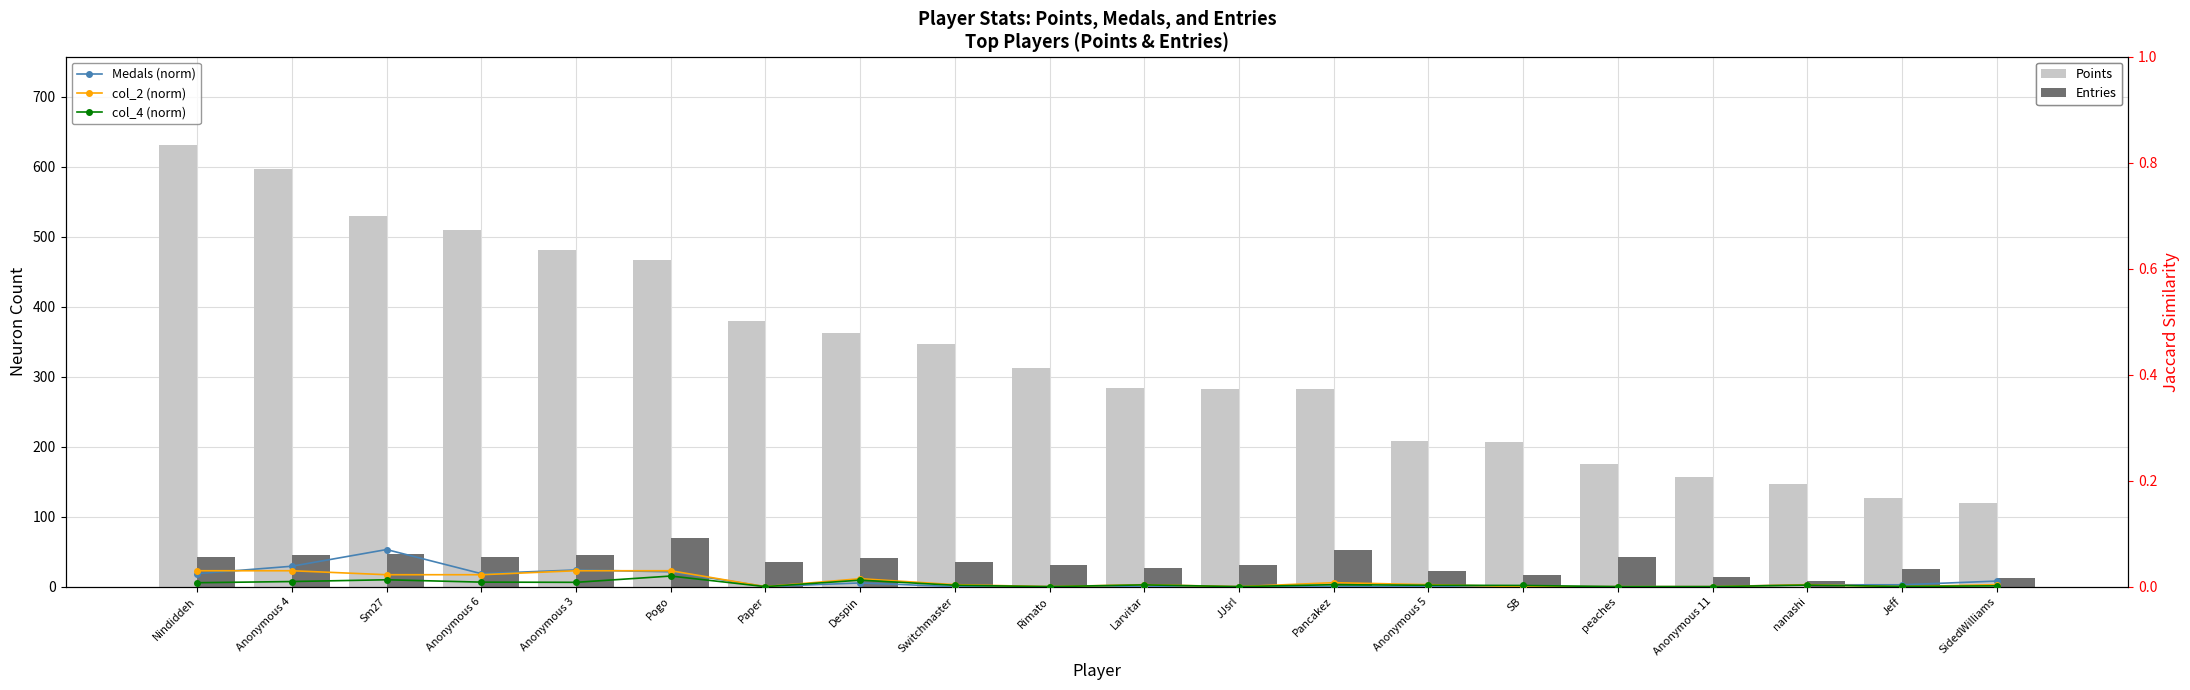

Reading right to left, transcribe all the data shown in this chart.

Points: SidedWilliams=120.0	Jeff=127.0	nanashi=146.0	Anonymous 11=156.0	peaches=175.0	SB=206.0	Anonymous 5=208.0	Pancakez=282.0	JJsrl=283.0	Larvitar=284.0	Rimato=313.0	Switchmaster=346.0	Despin=363.0	Paper=379.0	Pogo=466.0	Anonymous 3=481.0	Anonymous 6=510.0	Sm27=530.0	Anonymous 4=597.0	Nindiddeh=631.0
Entries: SidedWilliams=12.0	Jeff=25.0	nanashi=8.0	Anonymous 11=14.0	peaches=42.0	SB=17.0	Anonymous 5=23.0	Pancakez=52.0	JJsrl=31.0	Larvitar=26.0	Rimato=31.0	Switchmaster=35.0	Despin=41.0	Paper=35.0	Pogo=69.0	Anonymous 3=45.0	Anonymous 6=42.0	Sm27=47.0	Anonymous 4=45.0	Nindiddeh=42.0
Medals (norm): SidedWilliams=0.0	Jeff=0.0	nanashi=0.0	Anonymous 11=0.0	peaches=0.0	SB=0.0	Anonymous 5=0.0	Pancakez=0.0	JJsrl=0.0	Larvitar=0.0	Rimato=0.0	Switchmaster=0.0	Despin=0.0	Paper=0.0	Pogo=0.0	Anonymous 3=0.0	Anonymous 6=0.0	Sm27=0.1	Anonymous 4=0.0	Nindiddeh=0.0
col_2 (norm): SidedWilliams=0.0	Jeff=0.0	nanashi=0.0	Anonymous 11=0.0	peaches=0.0	SB=0.0	Anonymous 5=0.0	Pancakez=0.0	JJsrl=0.0	Larvitar=0.0	Rimato=0.0	Switchmaster=0.0	Despin=0.0	Paper=0.0	Pogo=0.0	Anonymous 3=0.0	Anonymous 6=0.0	Sm27=0.0	Anonymous 4=0.0	Nindiddeh=0.0
col_4 (norm): SidedWilliams=0.0	Jeff=0.0	nanashi=0.0	Anonymous 11=0.0	peaches=0.0	SB=0.0	Anonymous 5=0.0	Pancakez=0.0	JJsrl=0.0	Larvitar=0.0	Rimato=0.0	Switchmaster=0.0	Despin=0.0	Paper=0.0	Pogo=0.0	Anonymous 3=0.0	Anonymous 6=0.0	Sm27=0.0	Anonymous 4=0.0	Nindiddeh=0.0